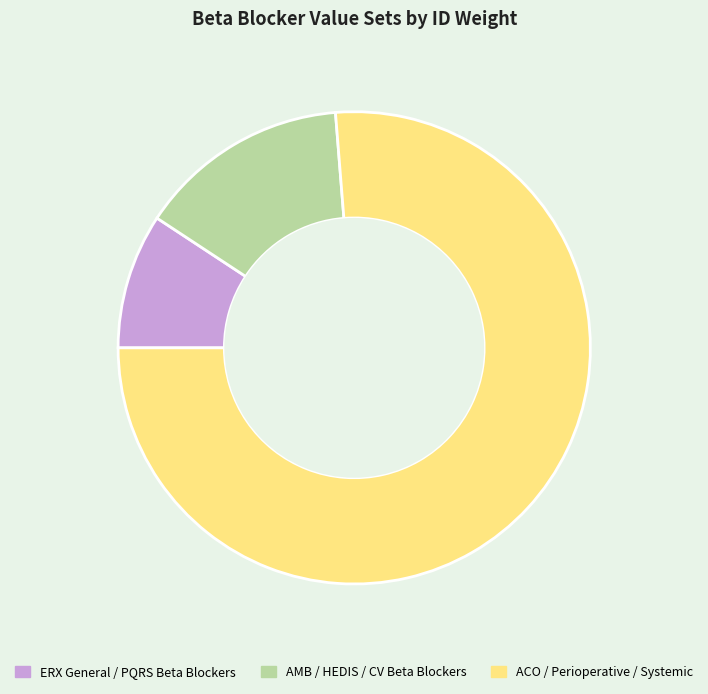

The ERX General / PQRS Beta Blockers slice represents 9% of the pie. True or false?

True